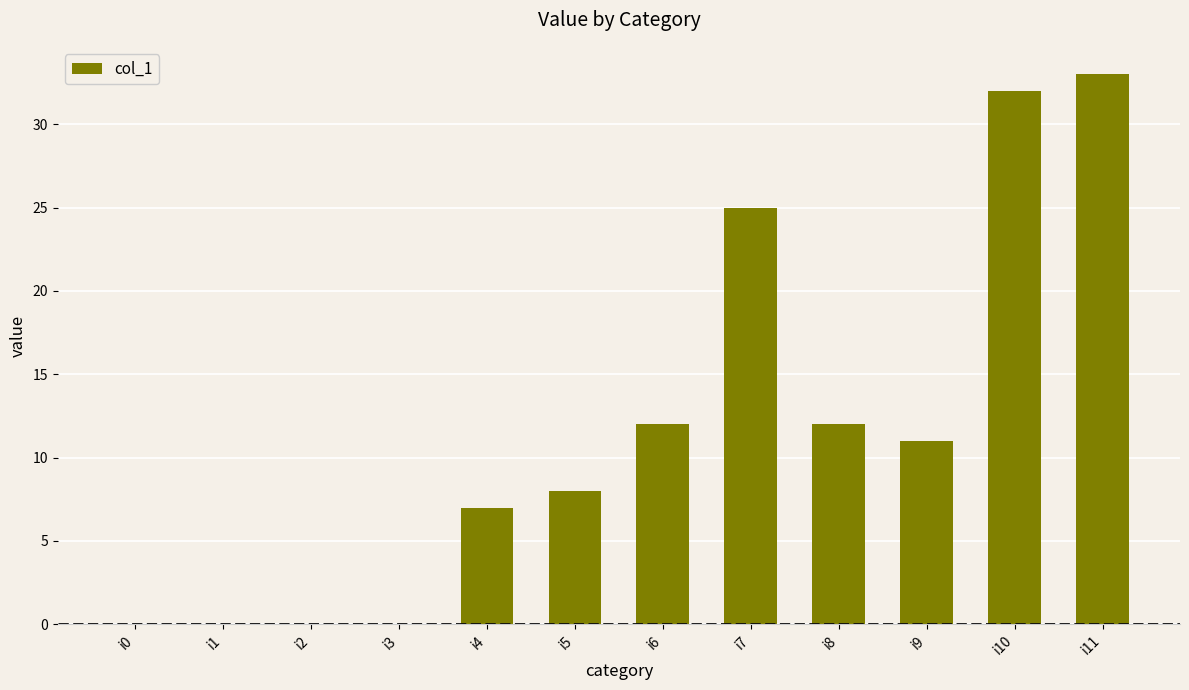

What is the maximum value shown in the chart?

33